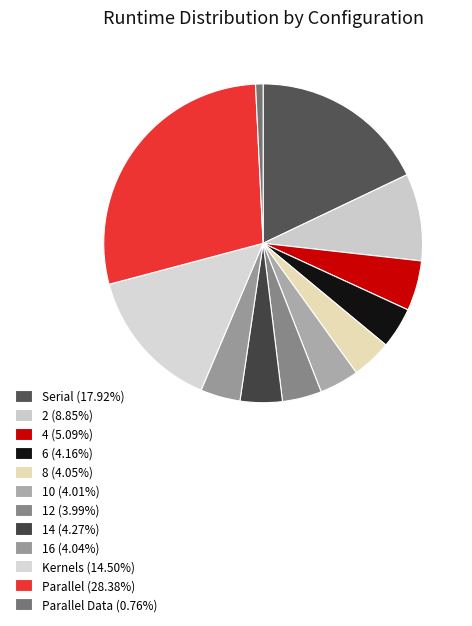

How many slices are in this pie chart?

12